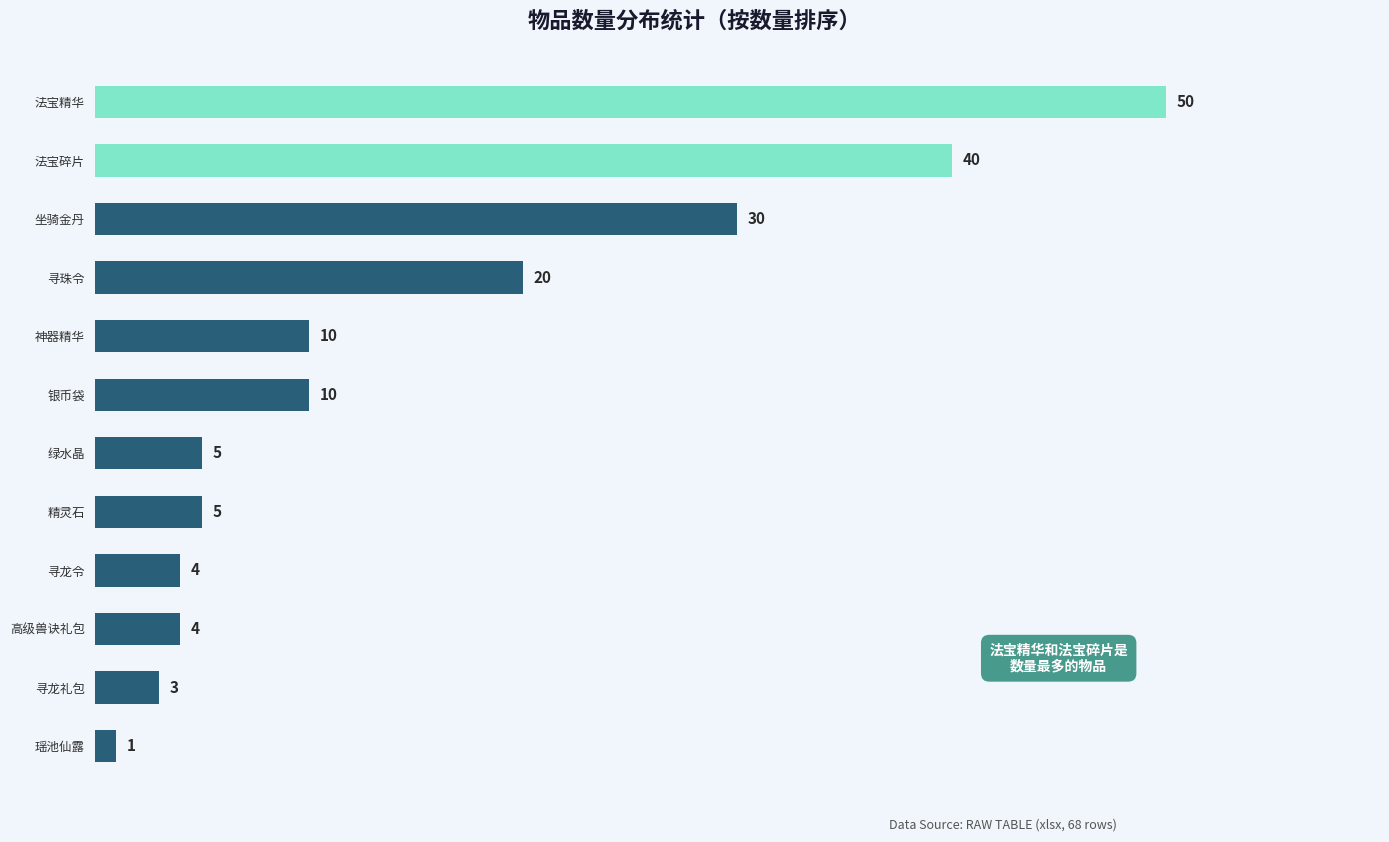

How many distinct data groups are displayed?

1